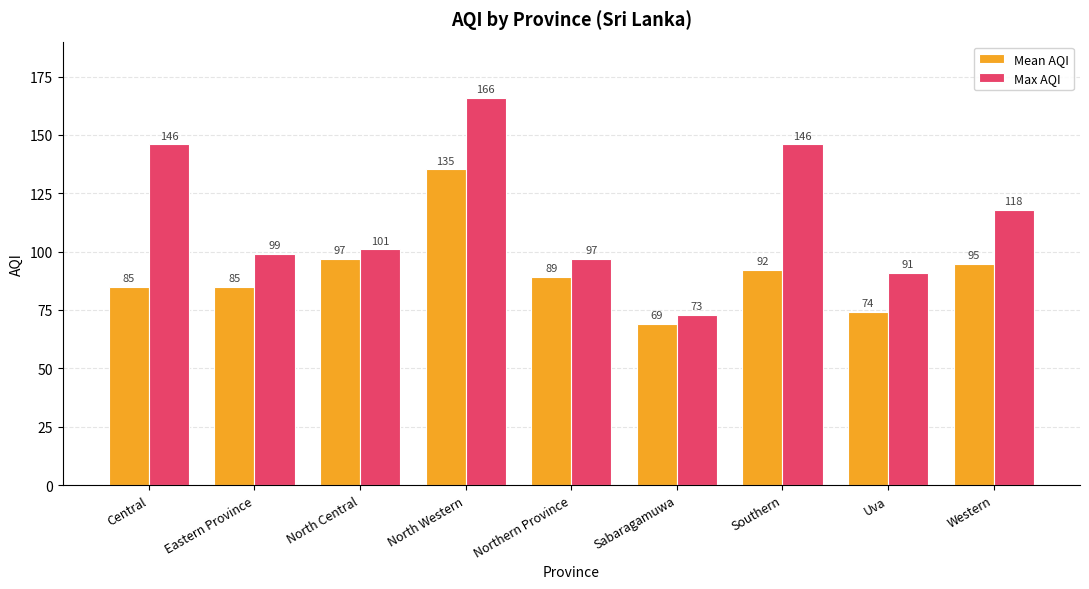

Where is Mean AQI nearest to the value 102?

North Central